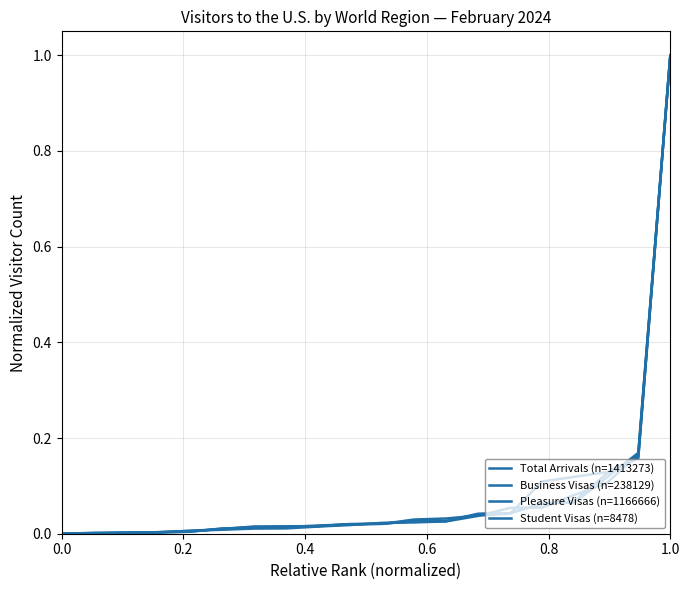

What is the maximum value for Total Arrivals (n=1413273)?

1.0